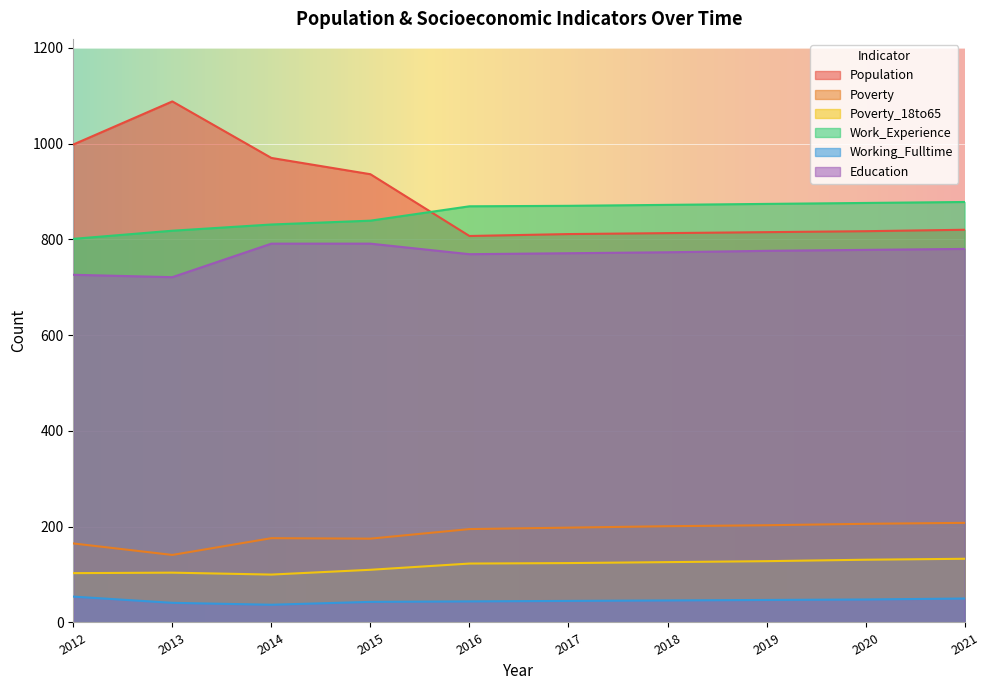

How many lines are shown in the chart?

6